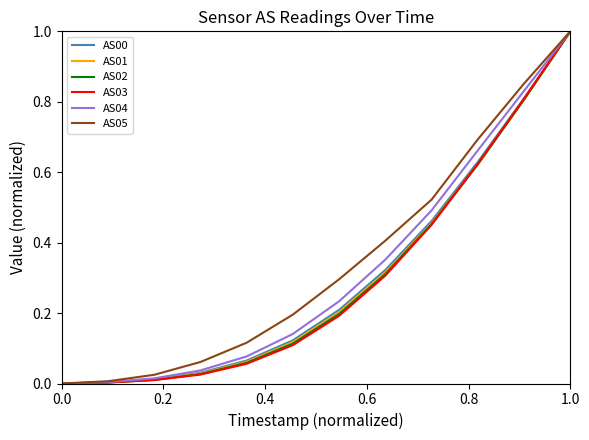

What is the maximum value for AS03?

1.0